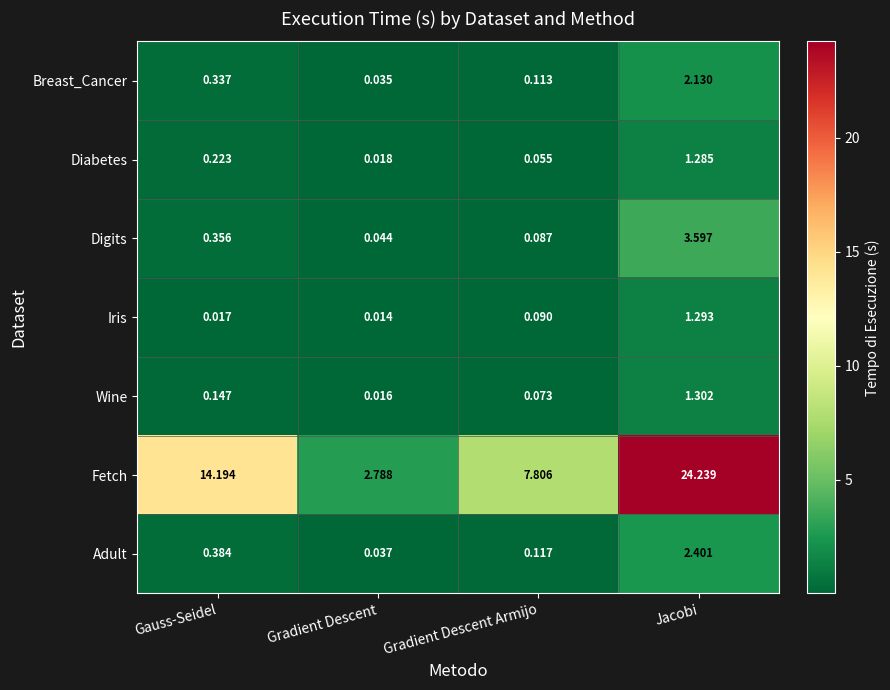

At which label is Iris closest to 0?

Gradient Descent